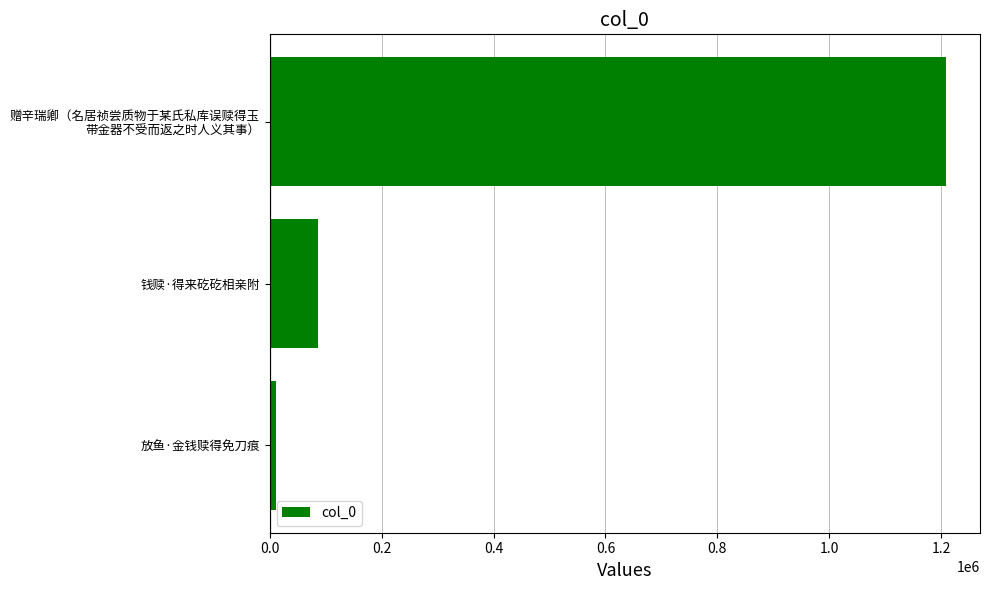

The chart shows a value of 86307 at 钱赎·得来矻矻相亲附. True or false?

True